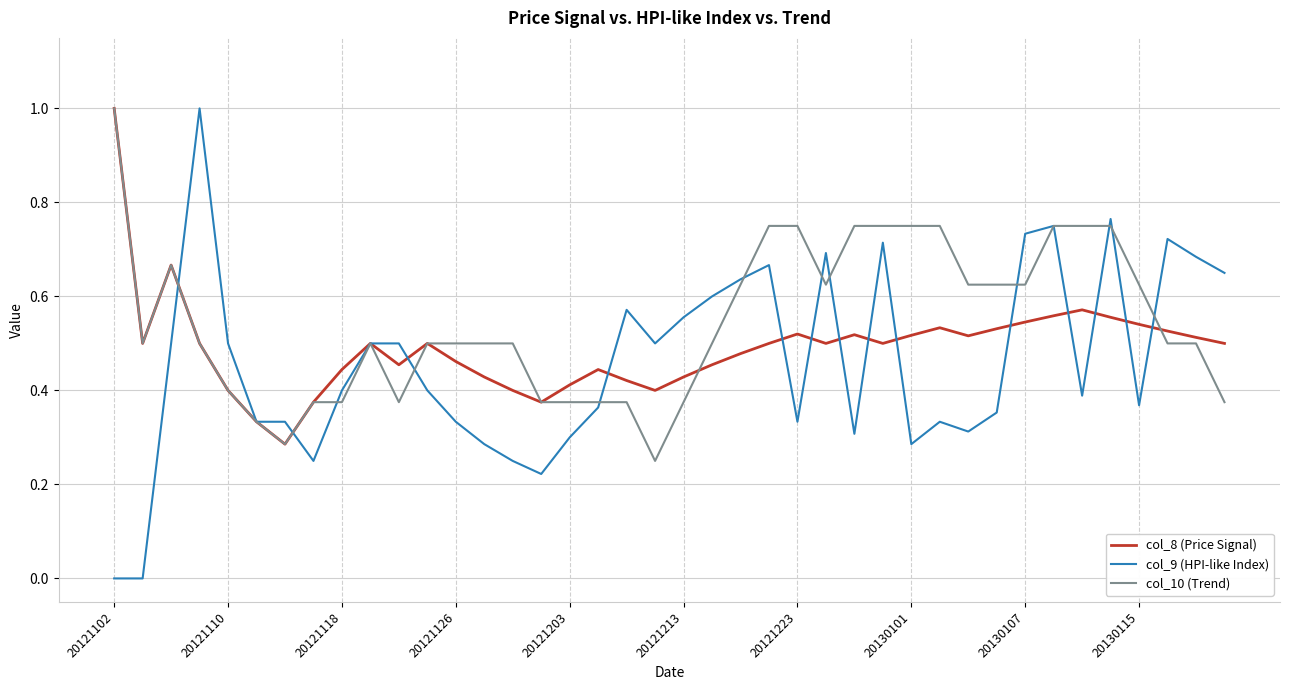

Which series ends up on top after the final intersection of col_9 (HPI-like Index) and col_10 (Trend)?

col_9 (HPI-like Index)